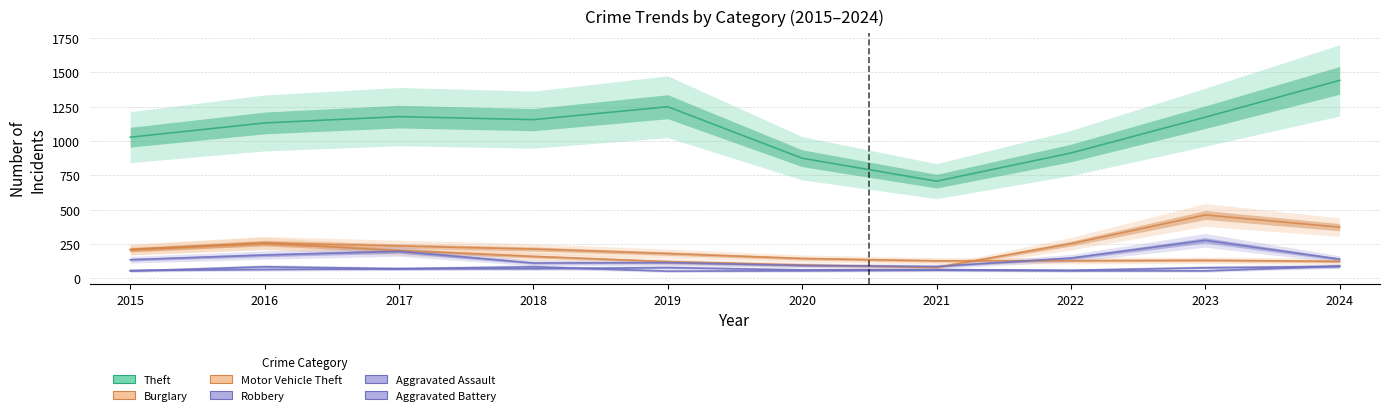

Is this an area chart (filled region under the line)?

No